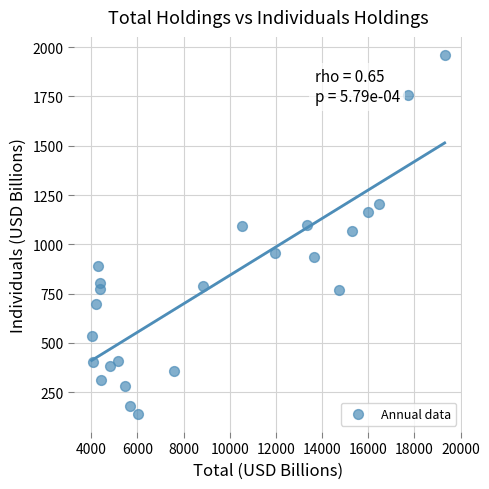

What is the range of Y values (max minus min)?

1821.0